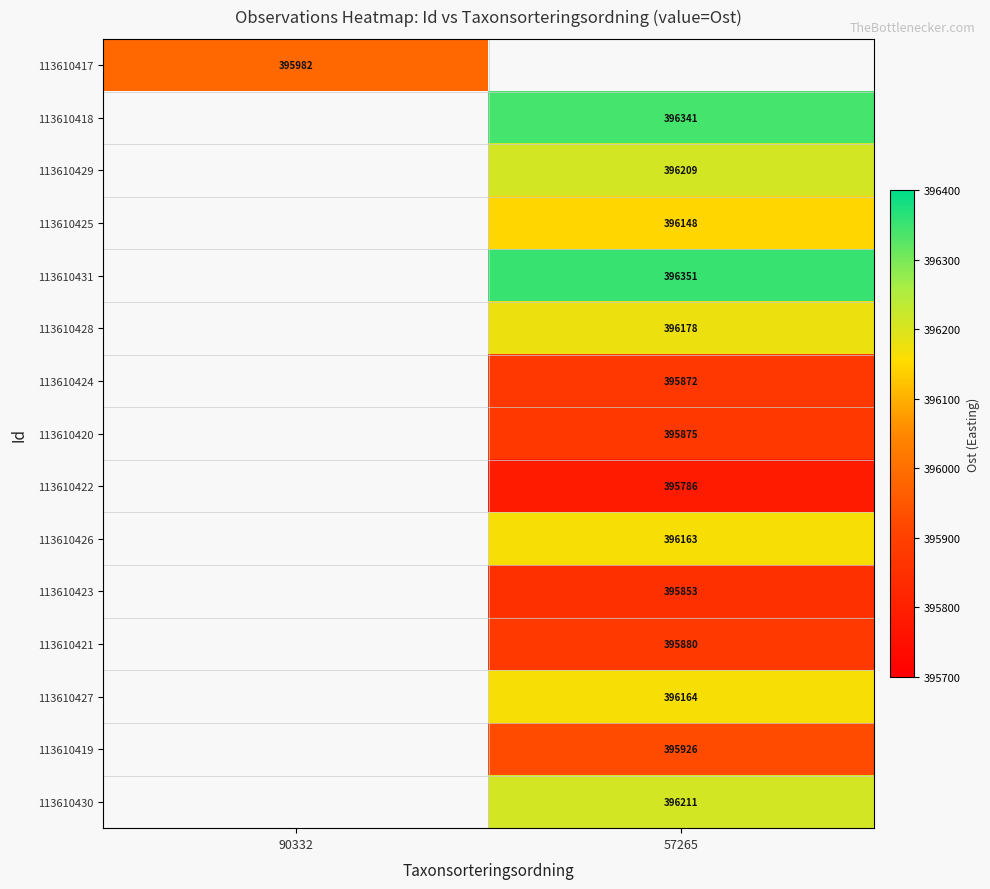

The 113610418 series shows 604981.9 at 57265. True or false?

False